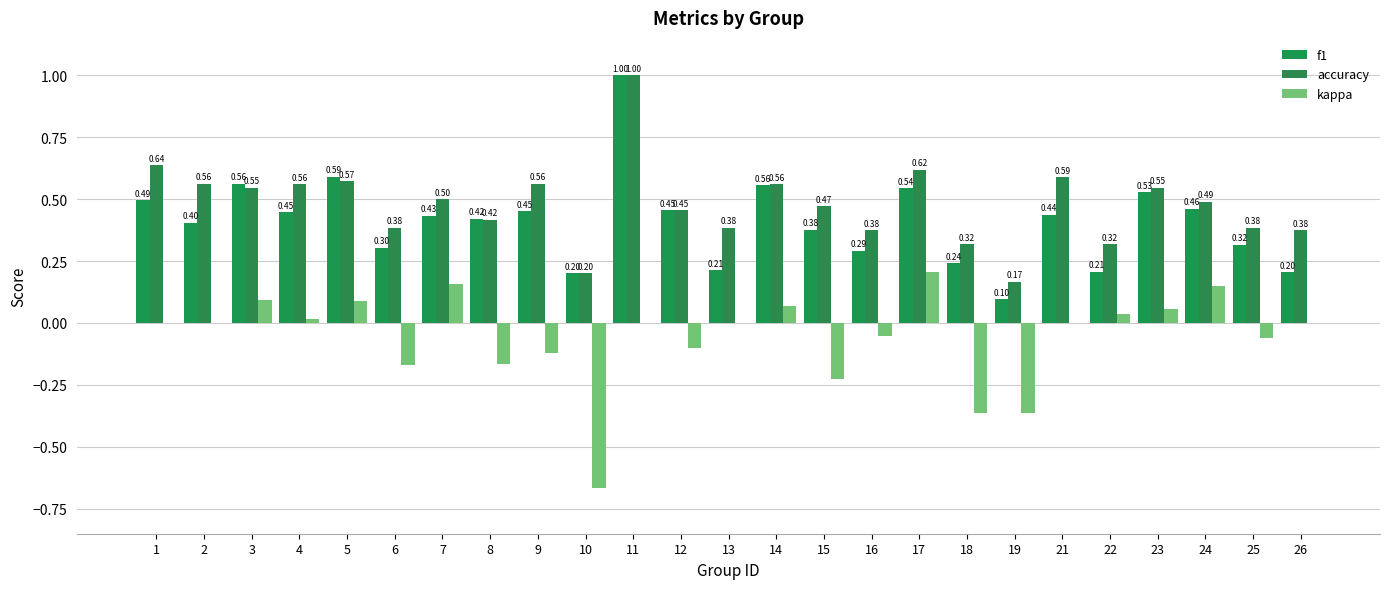

Are the bars grouped side by side (vs. stacked)?

Yes